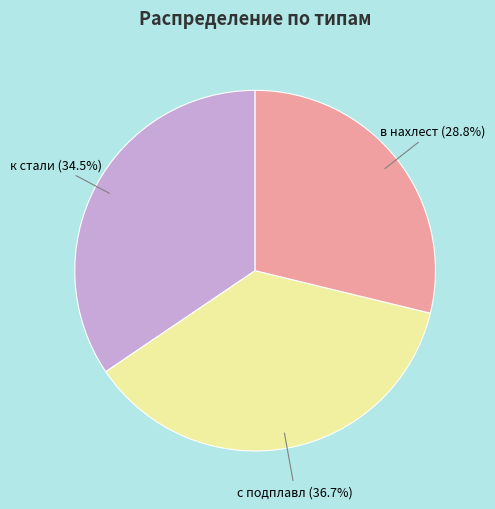

Is к стали the majority of the pie?

No